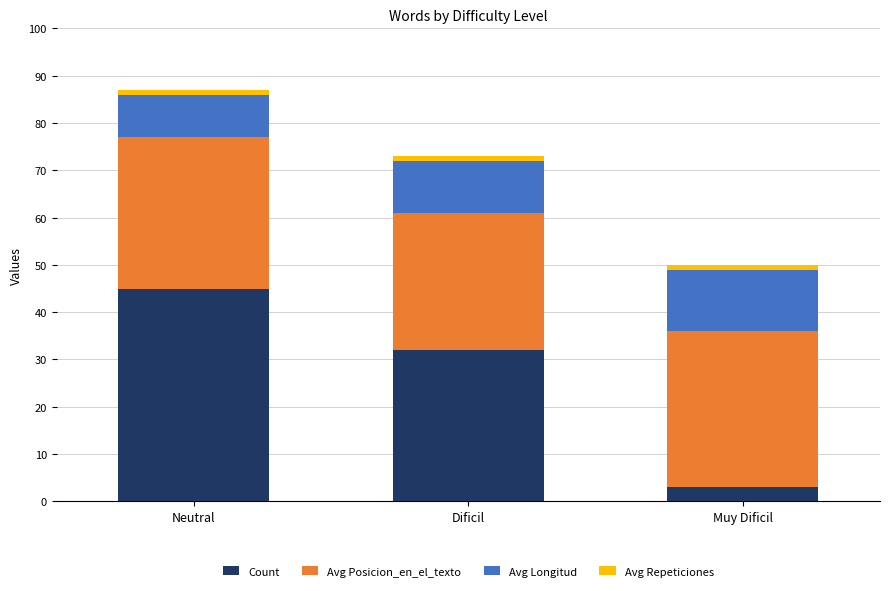

Which category has the highest value in the Count series?

Neutral